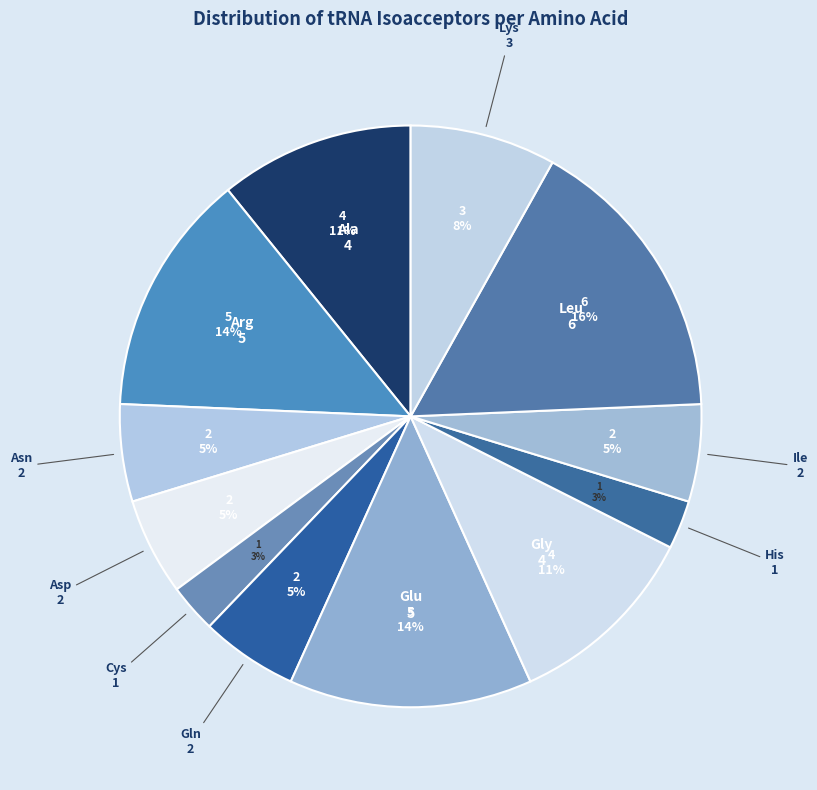

Which category has the biggest portion of the pie?

Leu